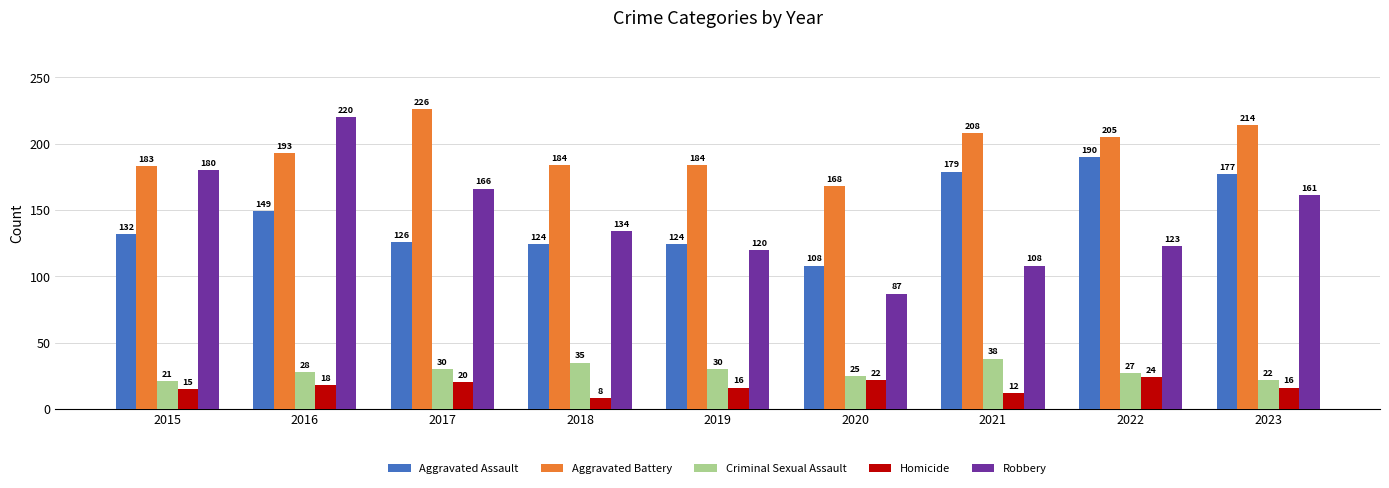

What are all the series names shown in the legend?

Aggravated Assault, Aggravated Battery, Criminal Sexual Assault, Homicide, Robbery